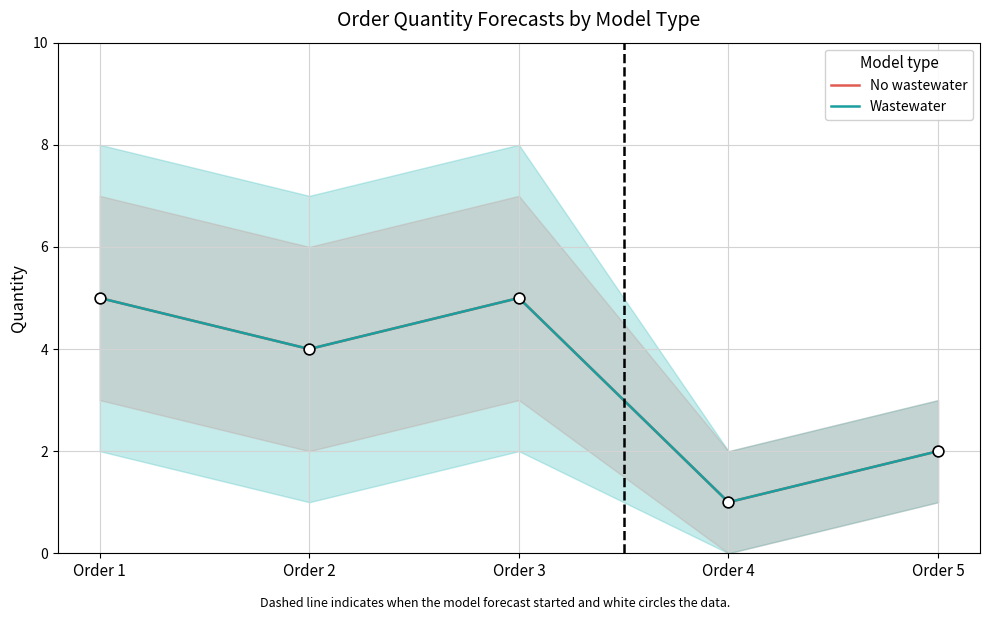

What are all the series names shown in the legend?

No wastewater, Wastewater